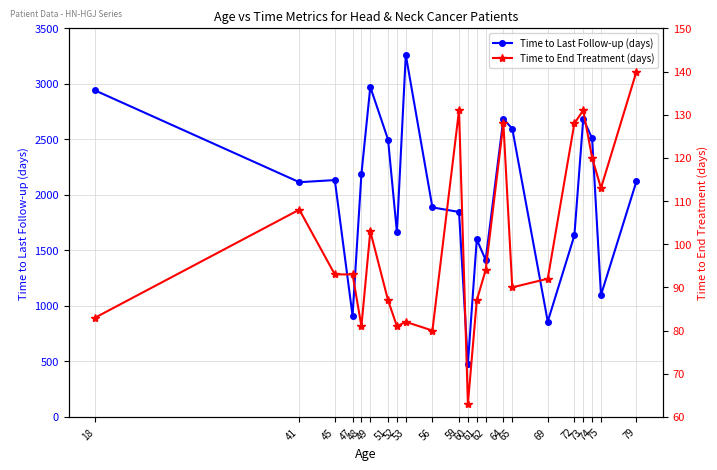

What is the difference between the highest and lowest values at 65?

2506